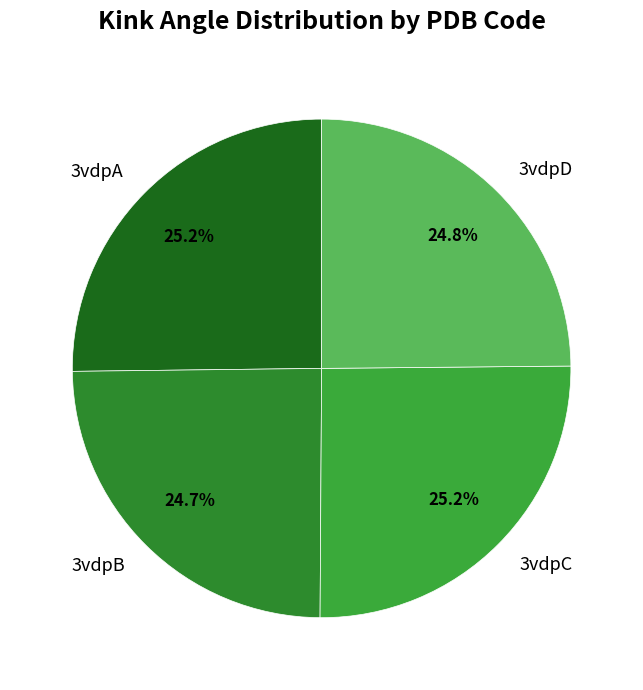

What is the ratio of the value at 3vdpB to the value at 3vdpD?

1.0